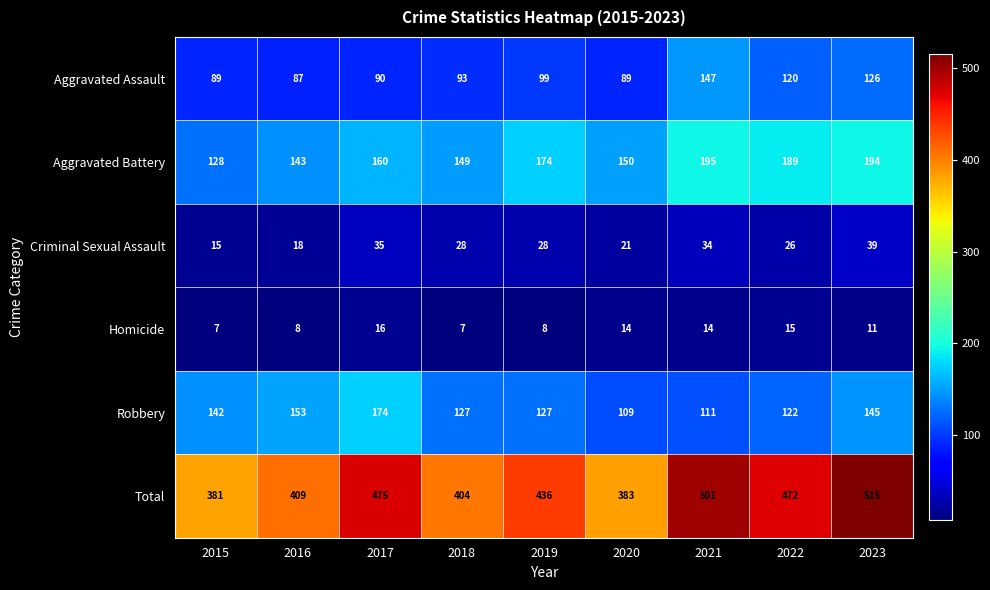

Which series has the largest total across all categories?

Total